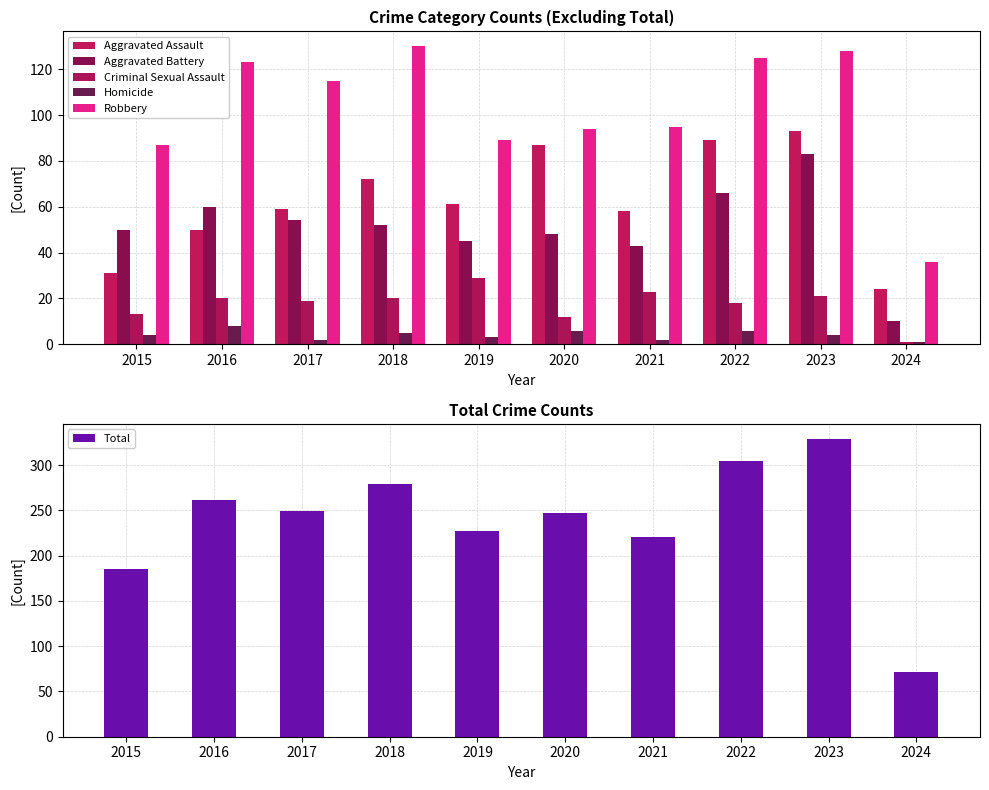

At how many categories does at least one series exceed 11?

10